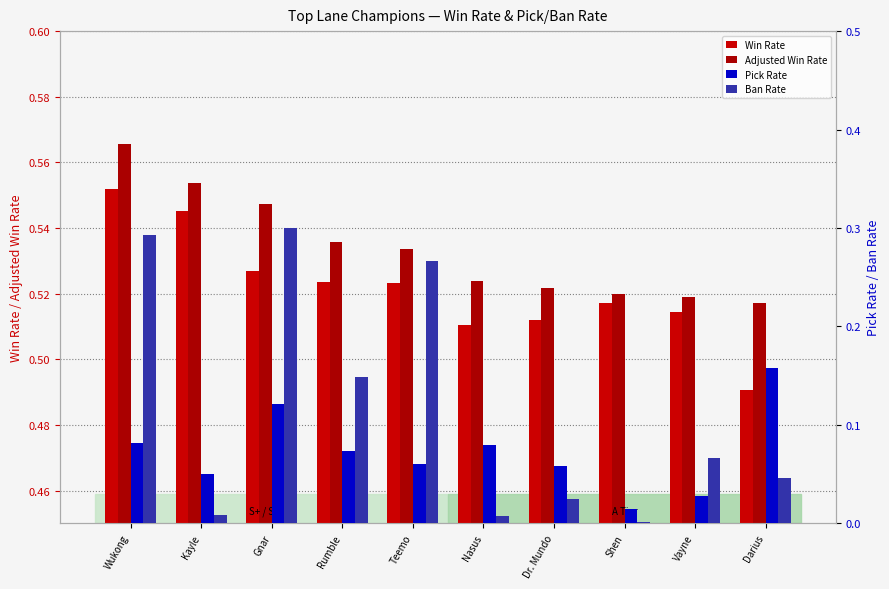

What is the average value of the Adjusted Win Rate series?

0.5